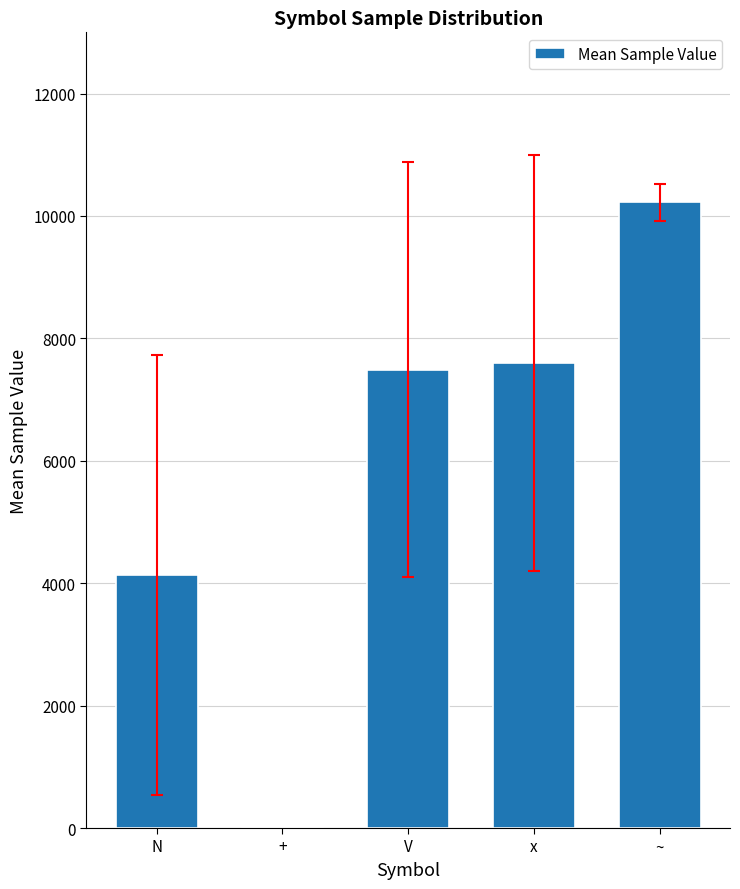

Which label corresponds to the largest value in the chart?

~